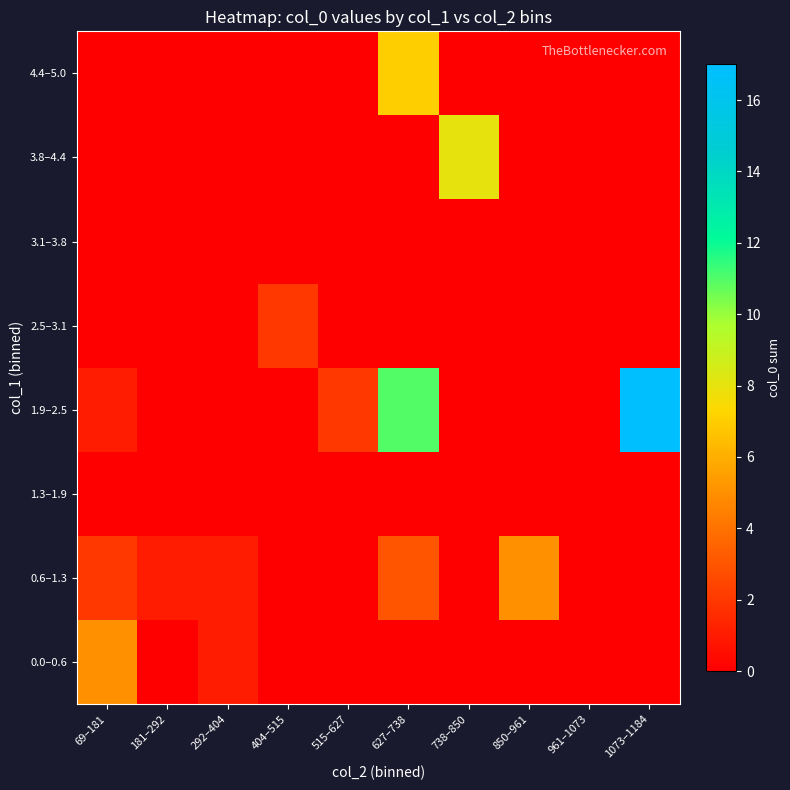

Reading left to right, what are all the values shown in this chart?

0.0–0.6: 69–181=5	181–292=0	292–404=1	404–515=0	515–627=0	627–738=0	738–850=0	850–961=0	961–1073=0	1073–1184=0
0.6–1.3: 69–181=2	181–292=1	292–404=1	404–515=0	515–627=0	627–738=3	738–850=0	850–961=5	961–1073=0	1073–1184=0
1.3–1.9: 69–181=0	181–292=0	292–404=0	404–515=0	515–627=0	627–738=0	738–850=0	850–961=0	961–1073=0	1073–1184=0
1.9–2.5: 69–181=1	181–292=0	292–404=0	404–515=0	515–627=2	627–738=11	738–850=0	850–961=0	961–1073=0	1073–1184=17
2.5–3.1: 69–181=0	181–292=0	292–404=0	404–515=2	515–627=0	627–738=0	738–850=0	850–961=0	961–1073=0	1073–1184=0
3.1–3.8: 69–181=0	181–292=0	292–404=0	404–515=0	515–627=0	627–738=0	738–850=0	850–961=0	961–1073=0	1073–1184=0
3.8–4.4: 69–181=0	181–292=0	292–404=0	404–515=0	515–627=0	627–738=0	738–850=8	850–961=0	961–1073=0	1073–1184=0
4.4–5.0: 69–181=0	181–292=0	292–404=0	404–515=0	515–627=0	627–738=7	738–850=0	850–961=0	961–1073=0	1073–1184=0